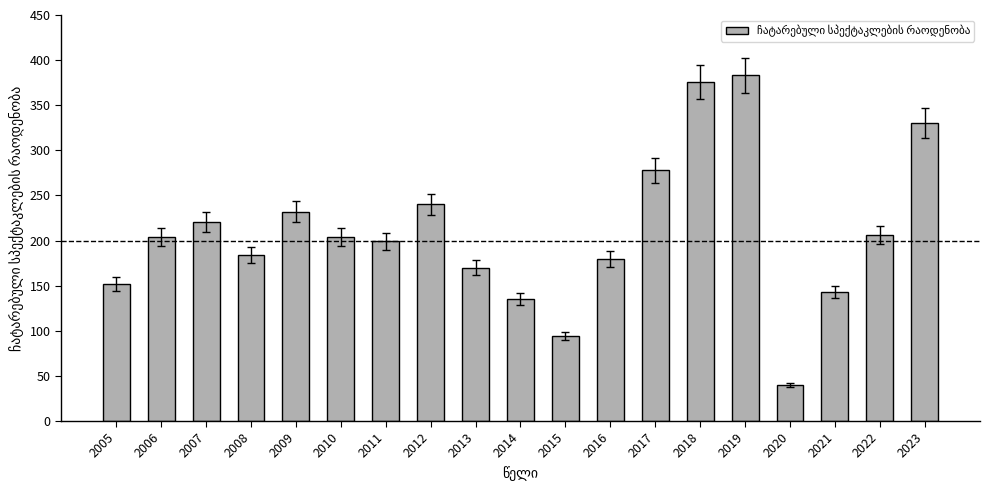

What is the ratio of the value at 2005 to the value at 2016?

0.8